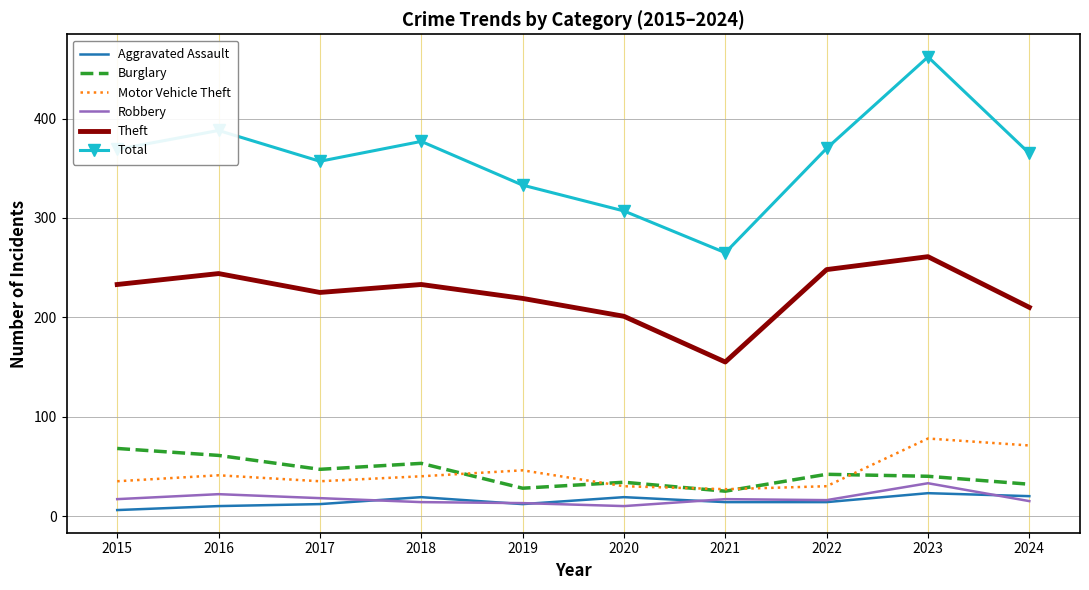

What is the highest value of the Robbery series?

33